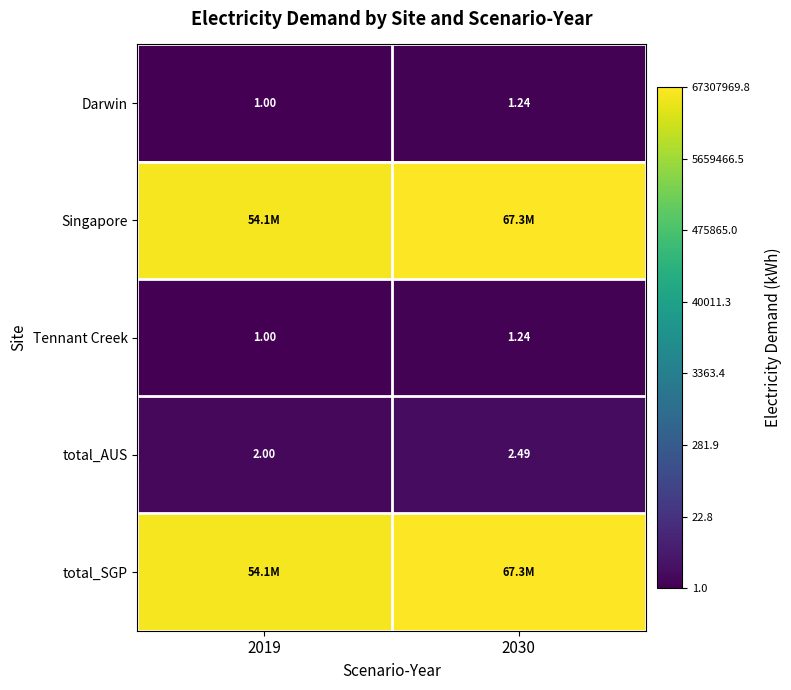

True or false: Darwin has a value of 0.4 at 2019.

False